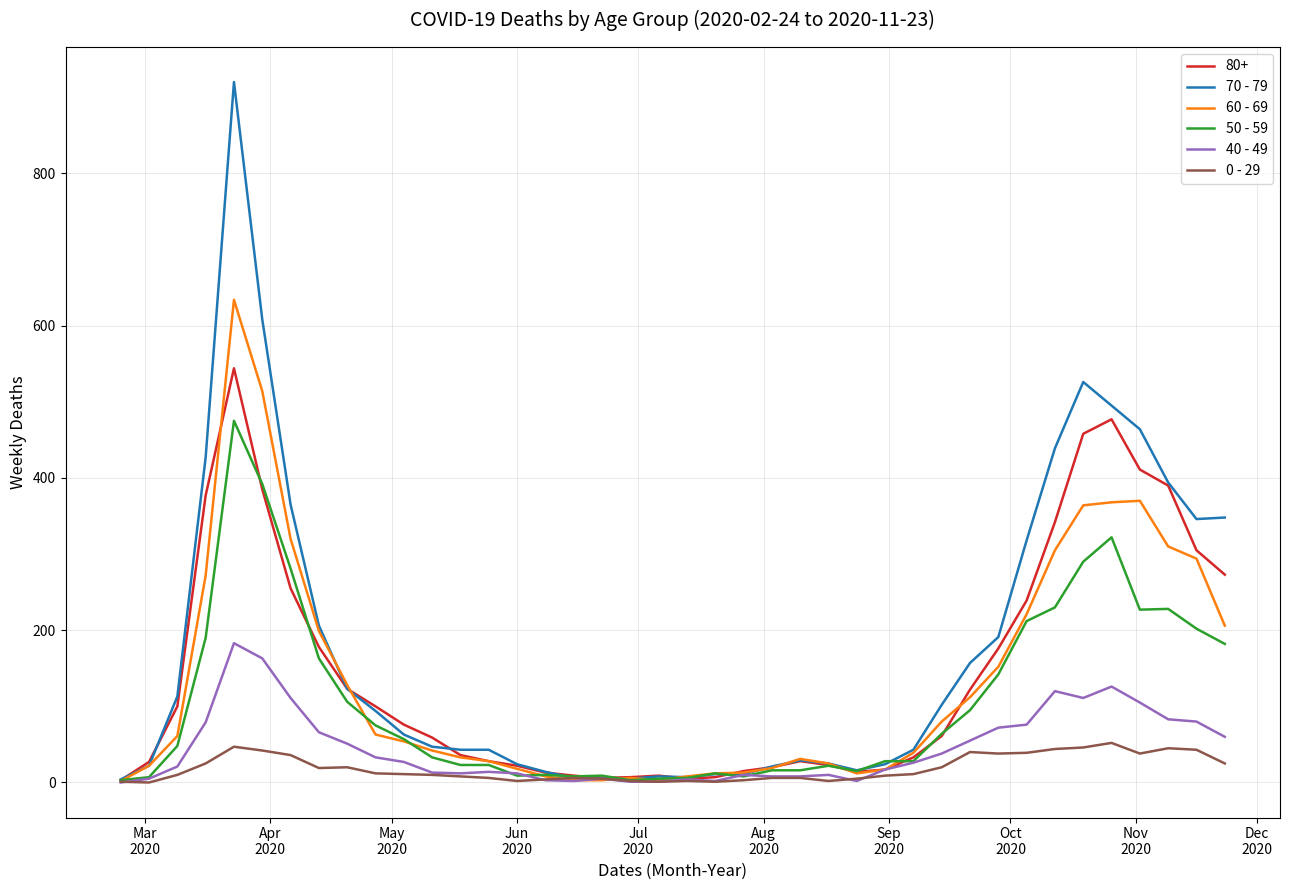

Which series has the largest range (max minus min)?

70 - 79